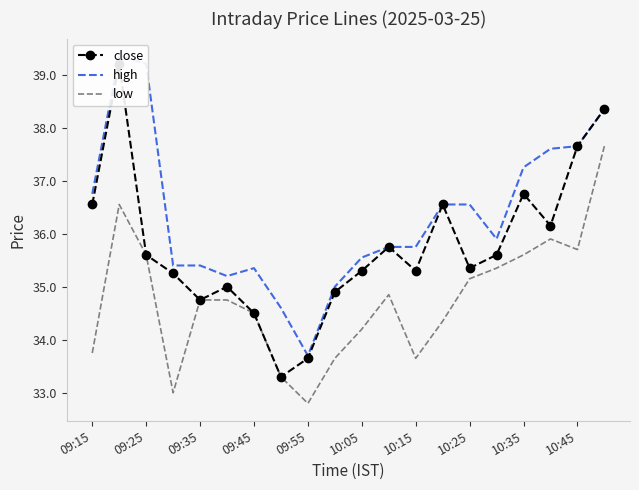

What are all the series names shown in the legend?

close, high, low